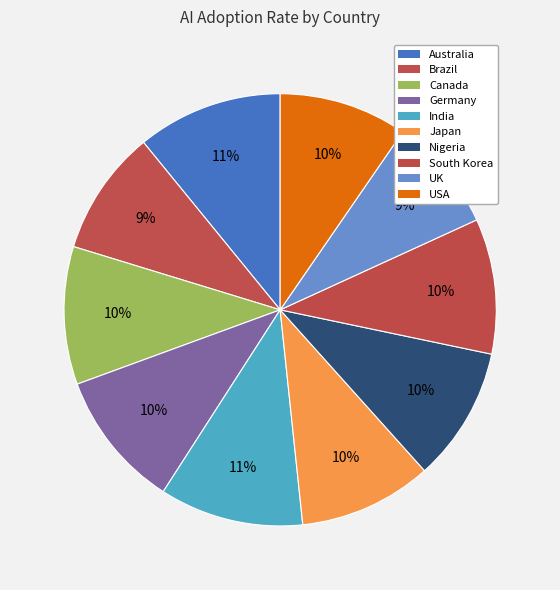

How much of the chart is everything except South Korea?

89.9%